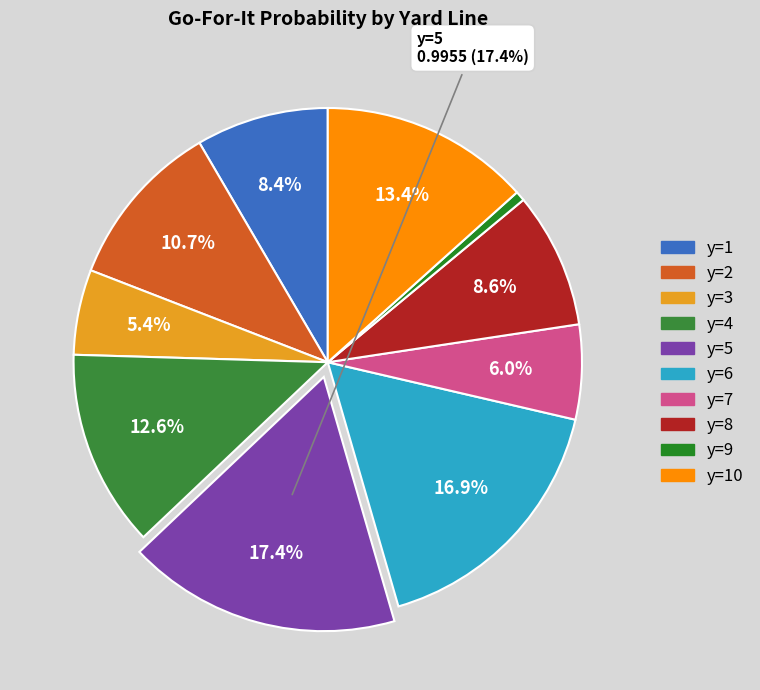

What is the smallest slice in the pie chart?

y=9